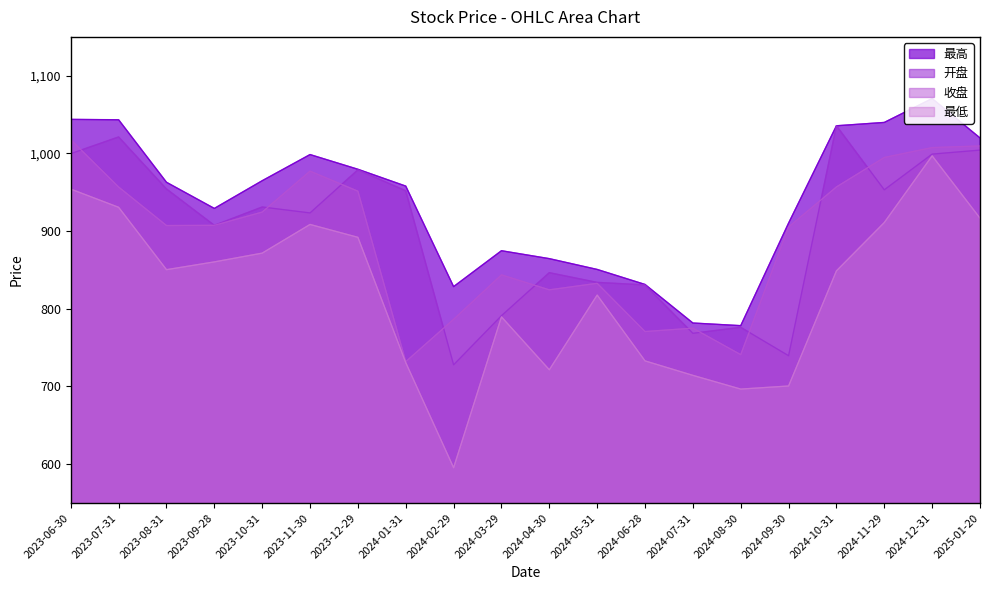

The value of 收盘 at 2024-07-31 is 775.0. True or false?

True